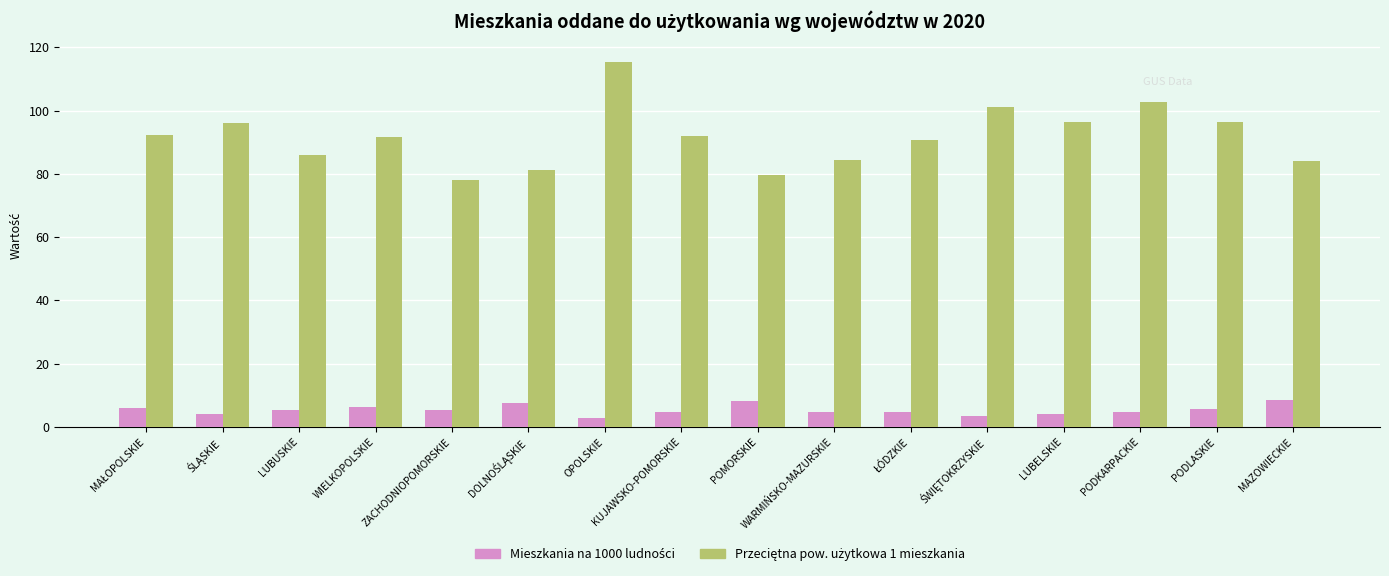

What is the difference between the highest and lowest values at LUBUSKIE?

80.8